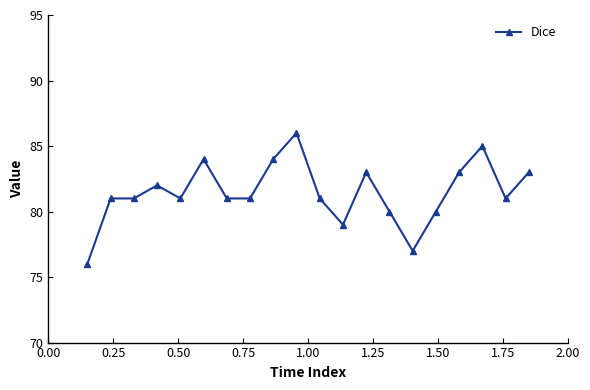

What is the value of the 9th point from the left?

84